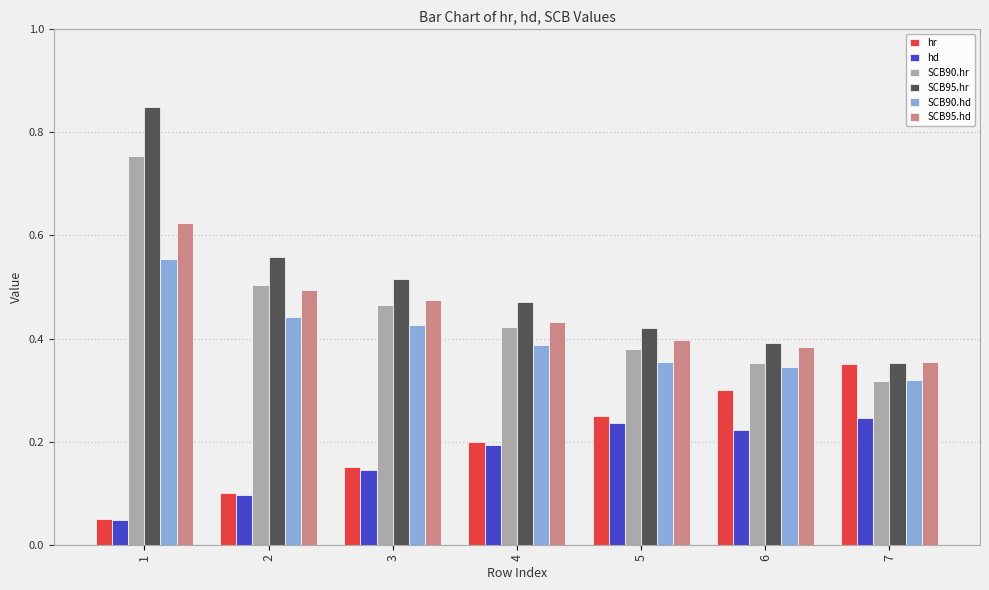

How many categories are shown in the chart?

7